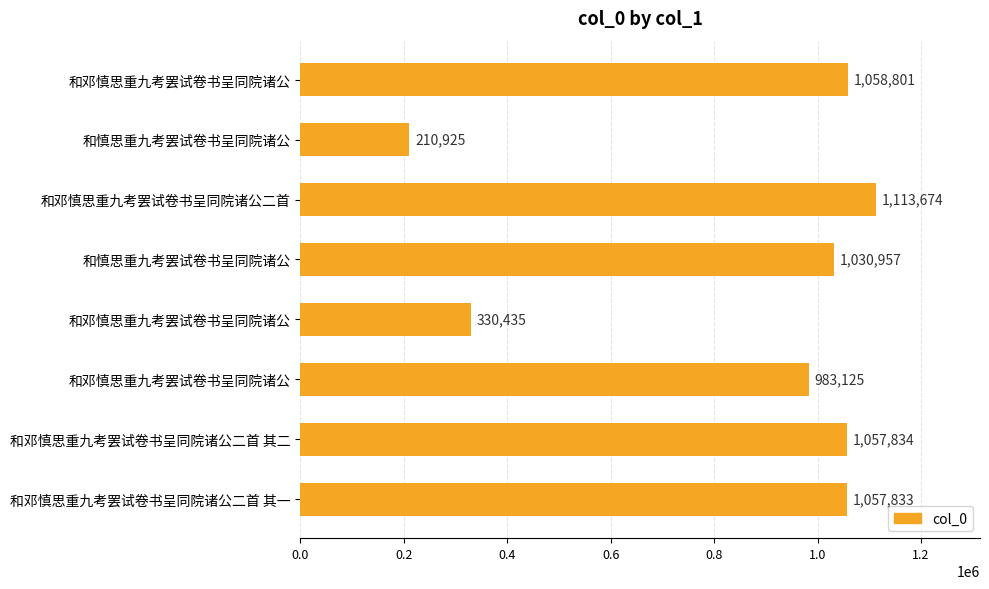

How many bars are there in total?

8